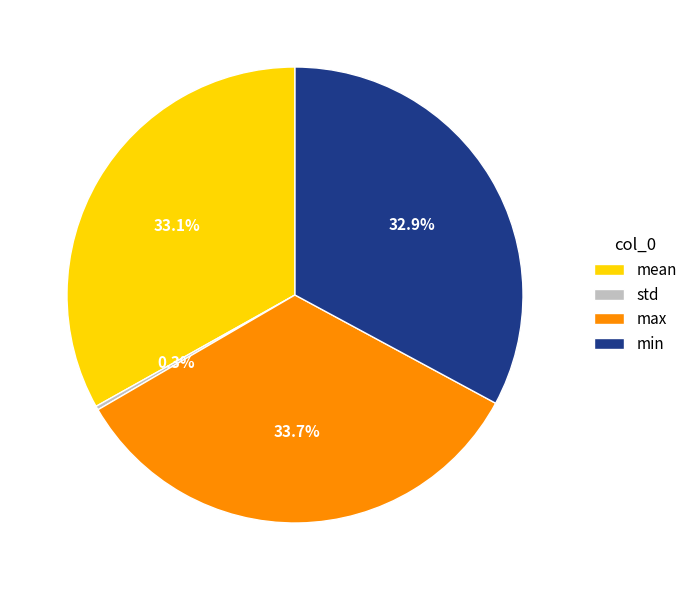

Does mean account for over 50% of the chart?

No